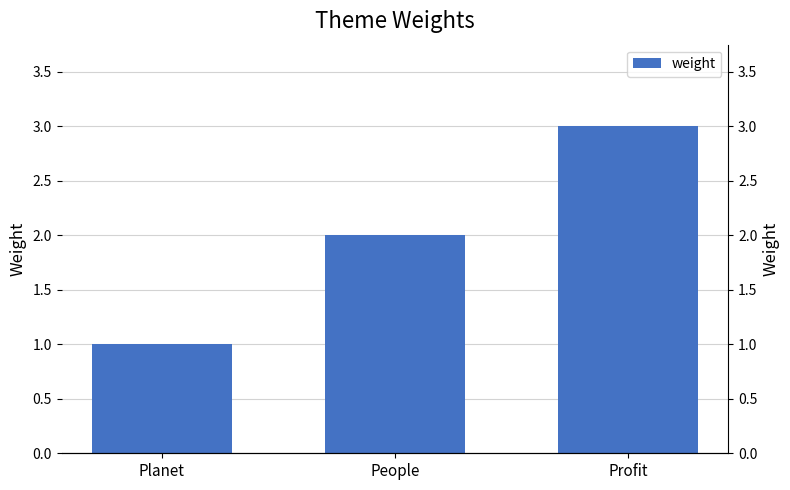

List the labels in order of value, largest first.

Profit, People, Planet